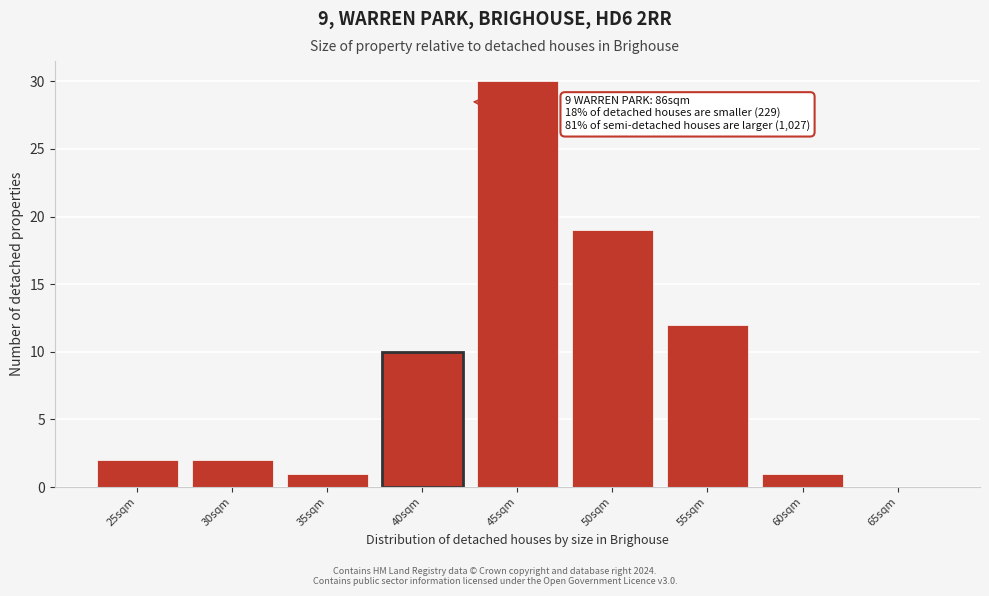

Reading right to left, list all the values displayed in this chart.

65sqm=0	60sqm=1	55sqm=12	50sqm=19	45sqm=30	40sqm=10	35sqm=1	30sqm=2	25sqm=2